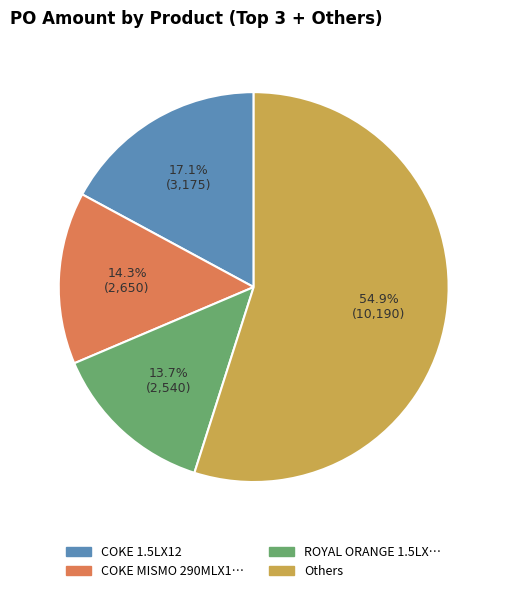

Is there a majority slice in this chart?

Yes